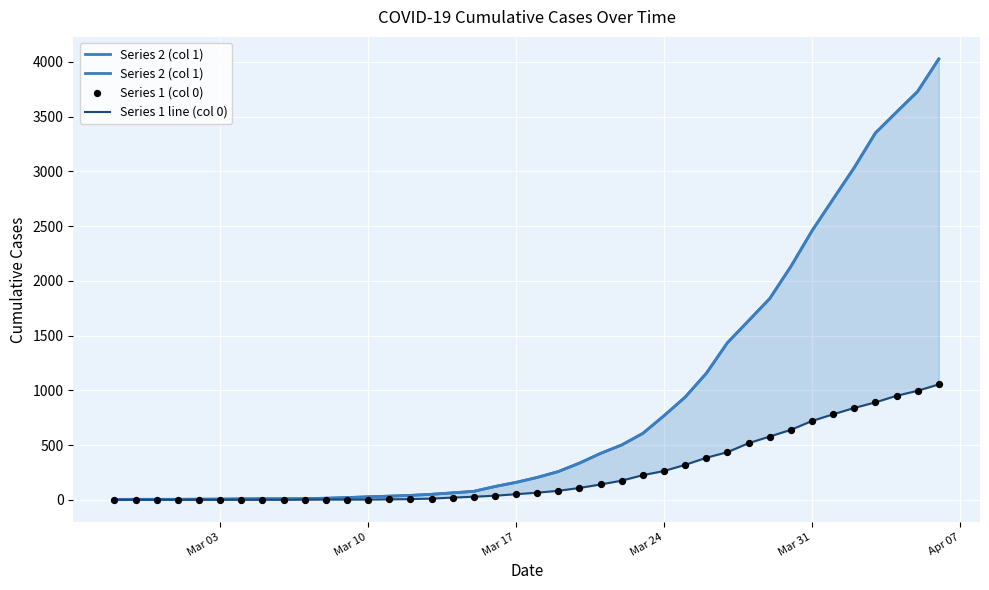

At how many categories does at least one series exceed 1599?

10